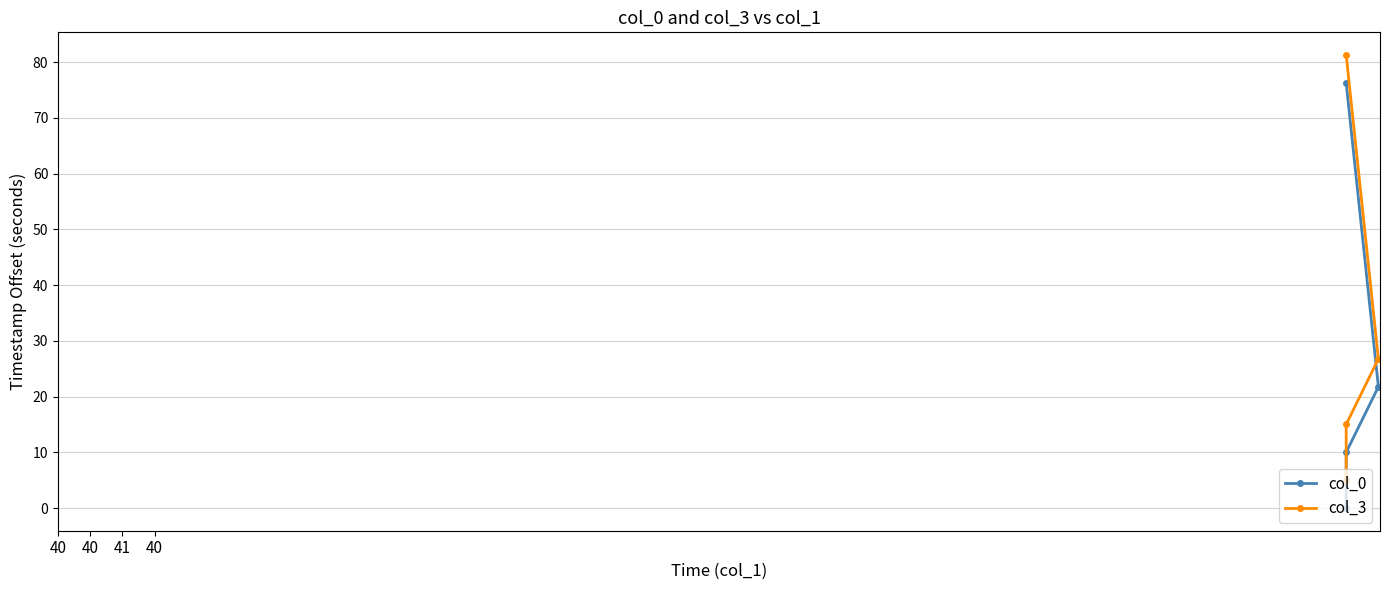

Which series has the largest total across all categories?

col_3